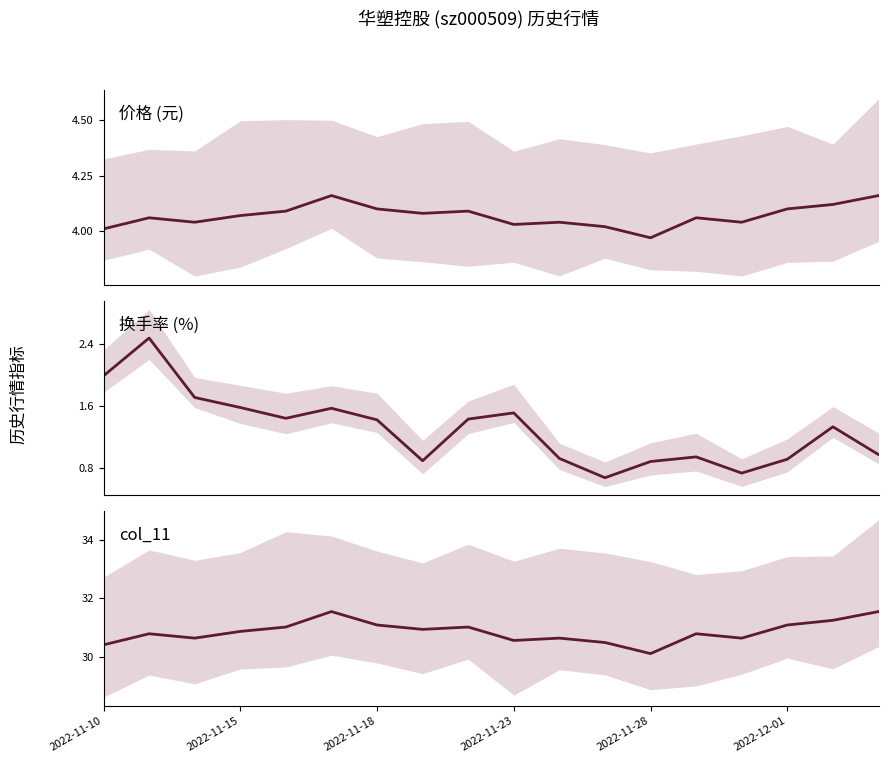

What is the sum of all 价格 values?

73.2